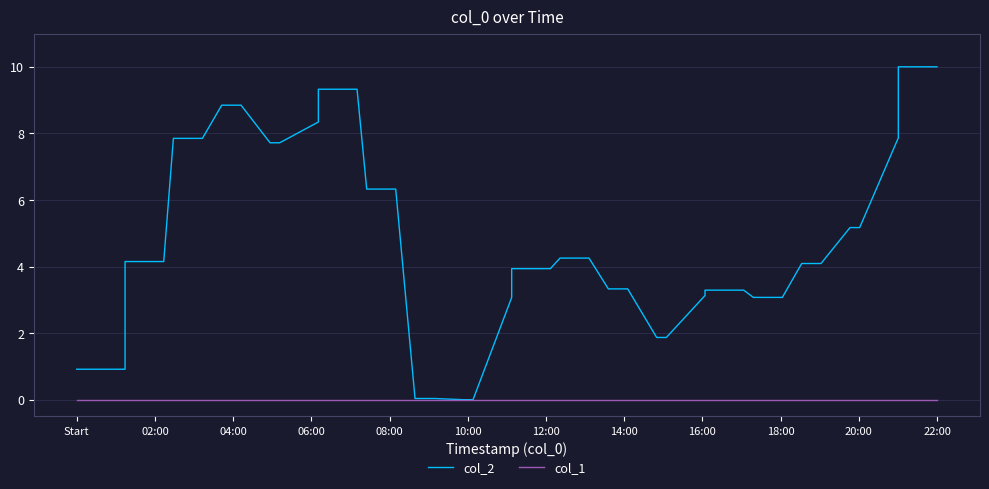

Count the number of data series in this chart.

2